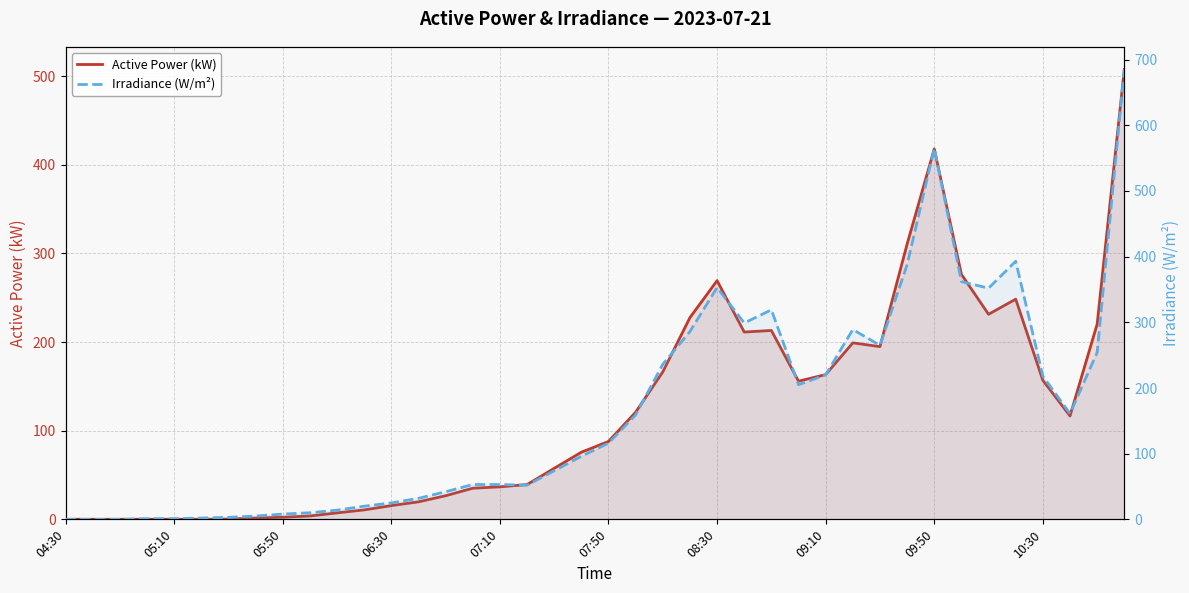

At which label does Irradiance (W/m²) reach its minimum?

04:30